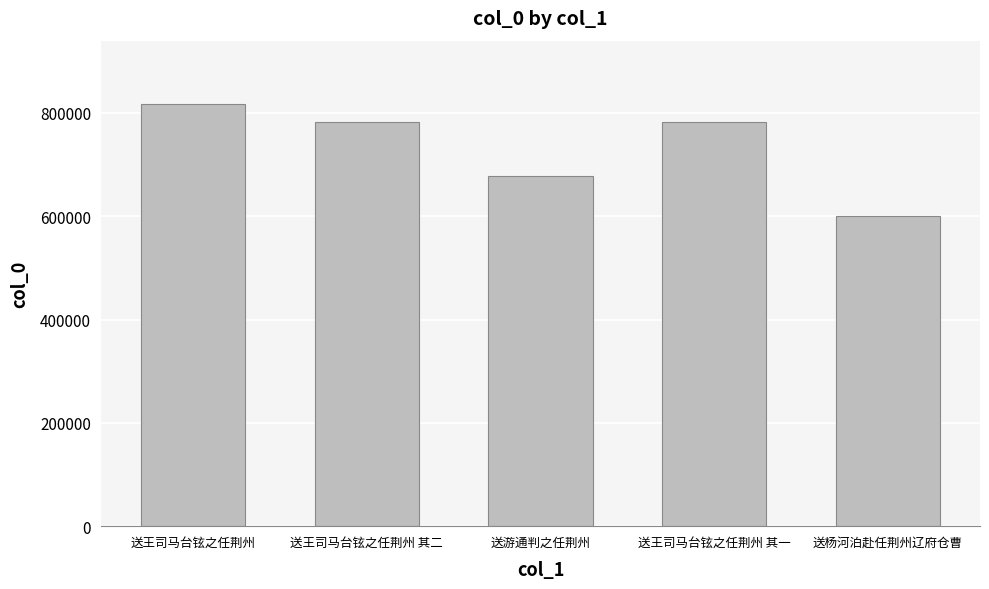

Are the bars horizontal?

No